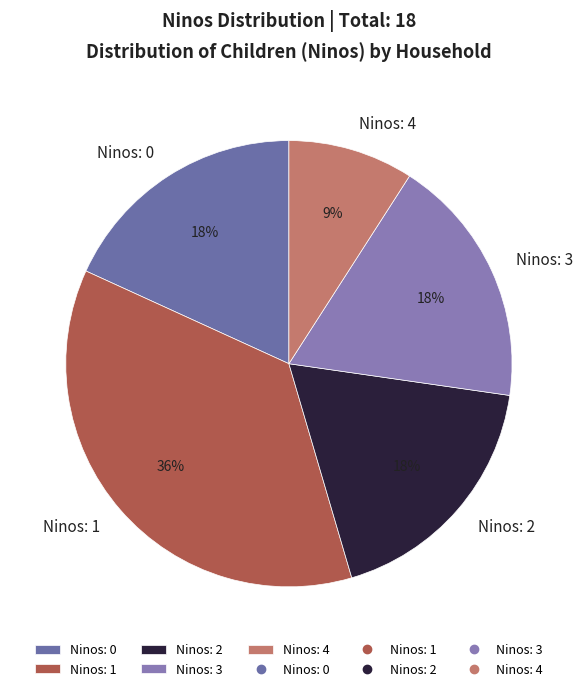

Does Ninos: 3 account for over 50% of the chart?

No